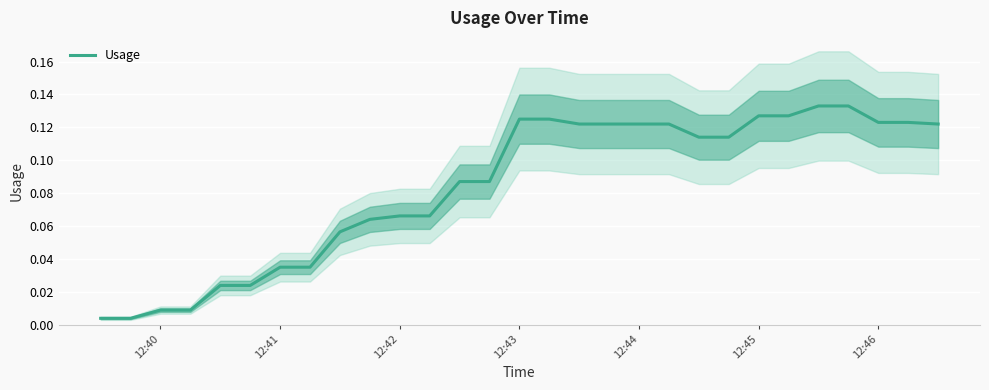

True or false: the data has more than 1 interior local peaks.

False